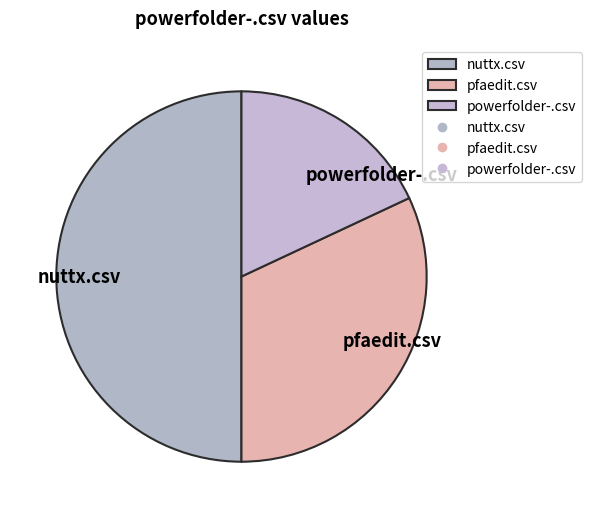

Which has a higher value, pfaedit.csv or powerfolder-.csv?

pfaedit.csv